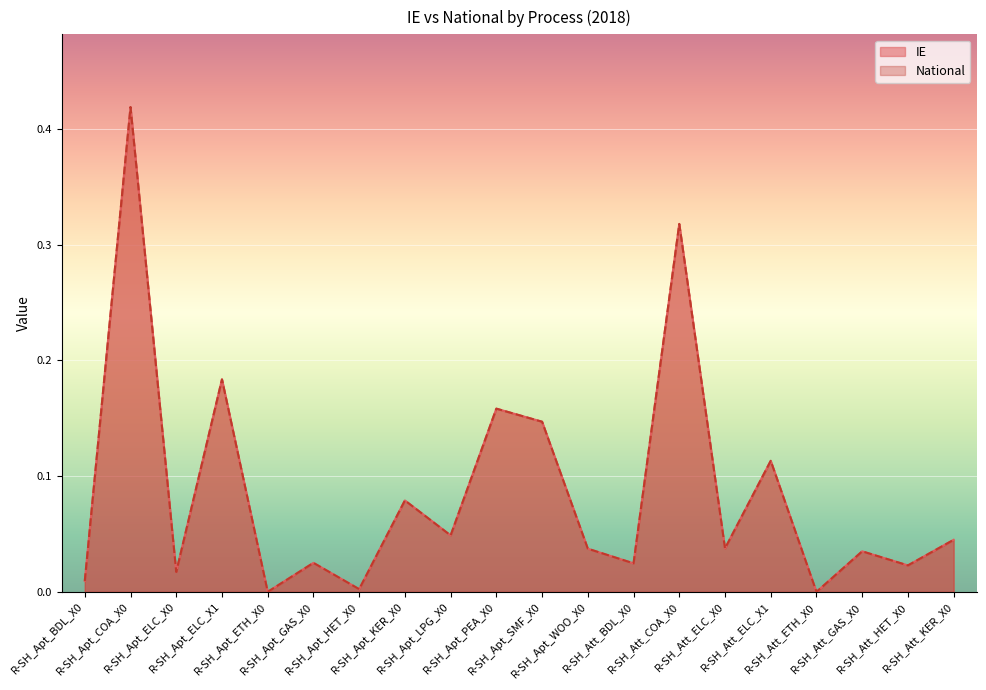

True or false: IE and National cross at least once.

False